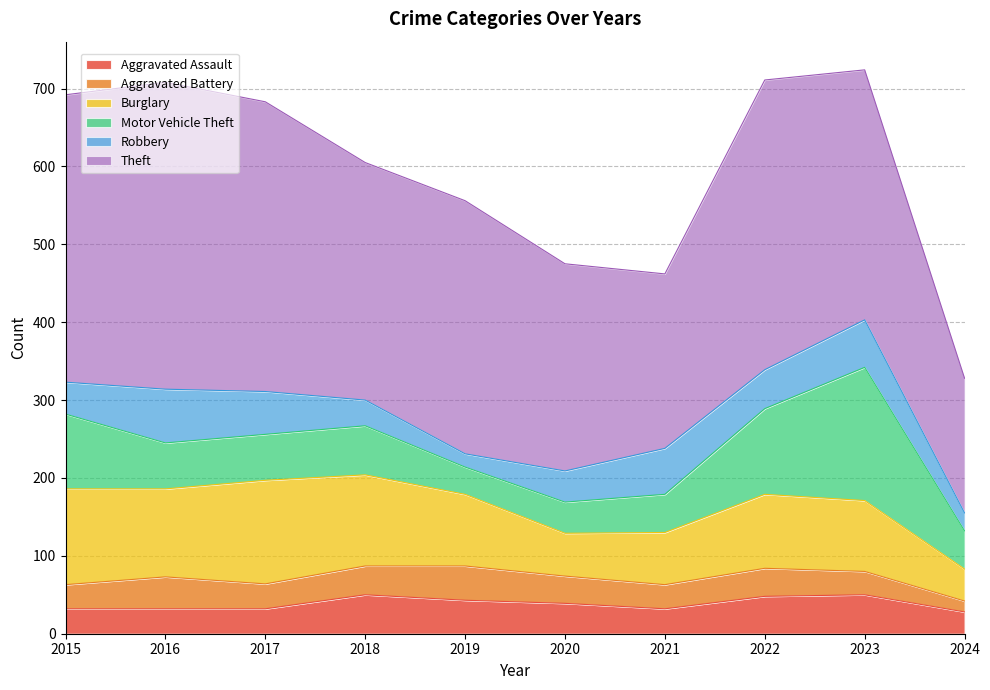

Rank the series by their maximum value, from highest to lowest.

Theft, Motor Vehicle Theft, Burglary, Robbery, Aggravated Assault, Aggravated Battery